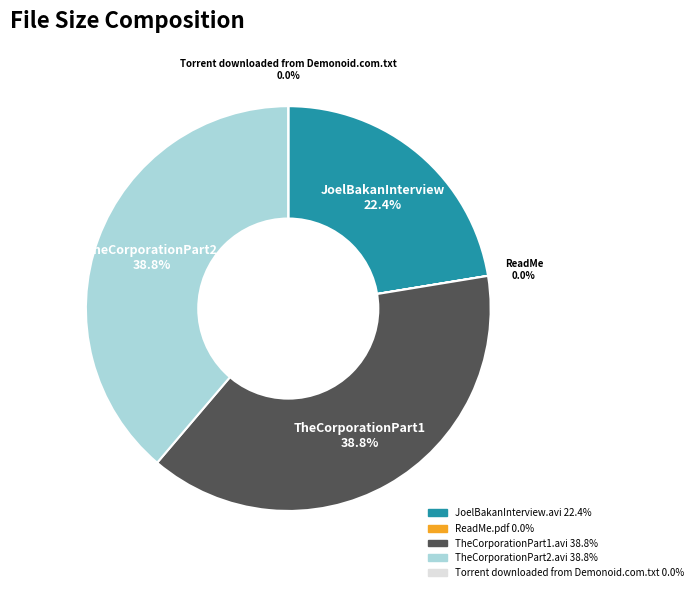

The JoelBakanInterview.avi slice represents 36% of the pie. True or false?

False